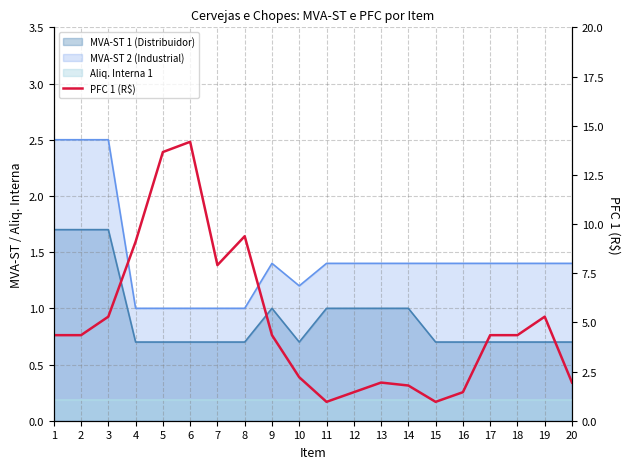

Count the number of categories in the chart.

20